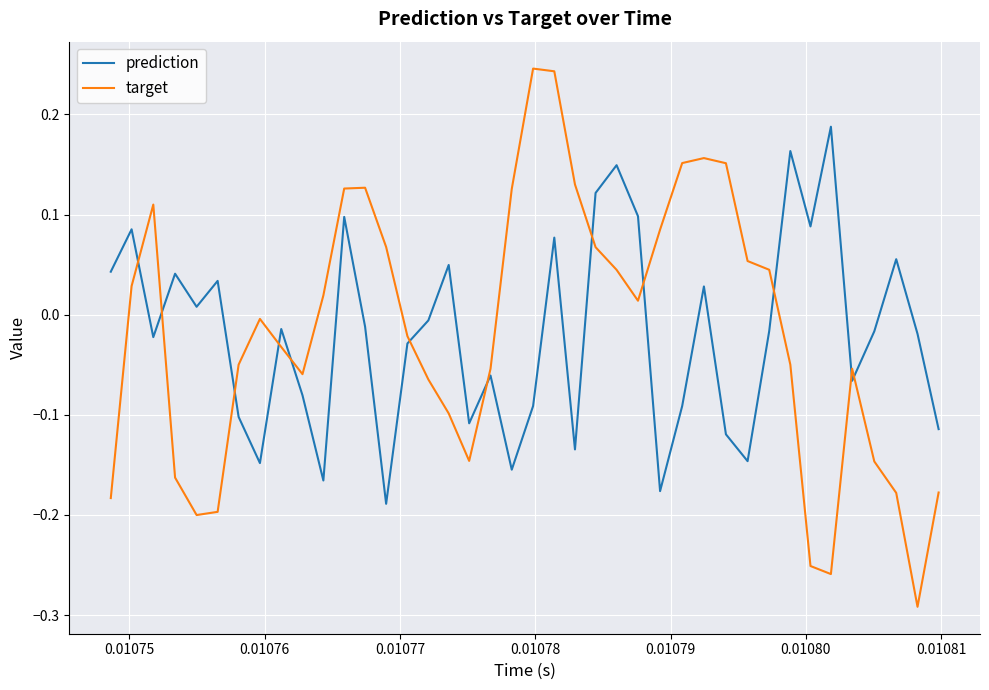

How many values in target are above zero?

19